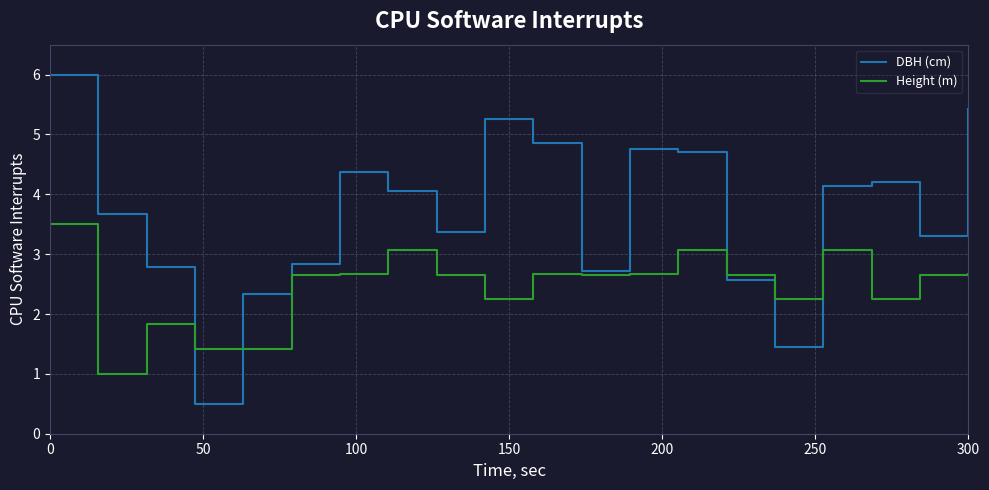

What is the minimum value for DBH (cm)?

0.5